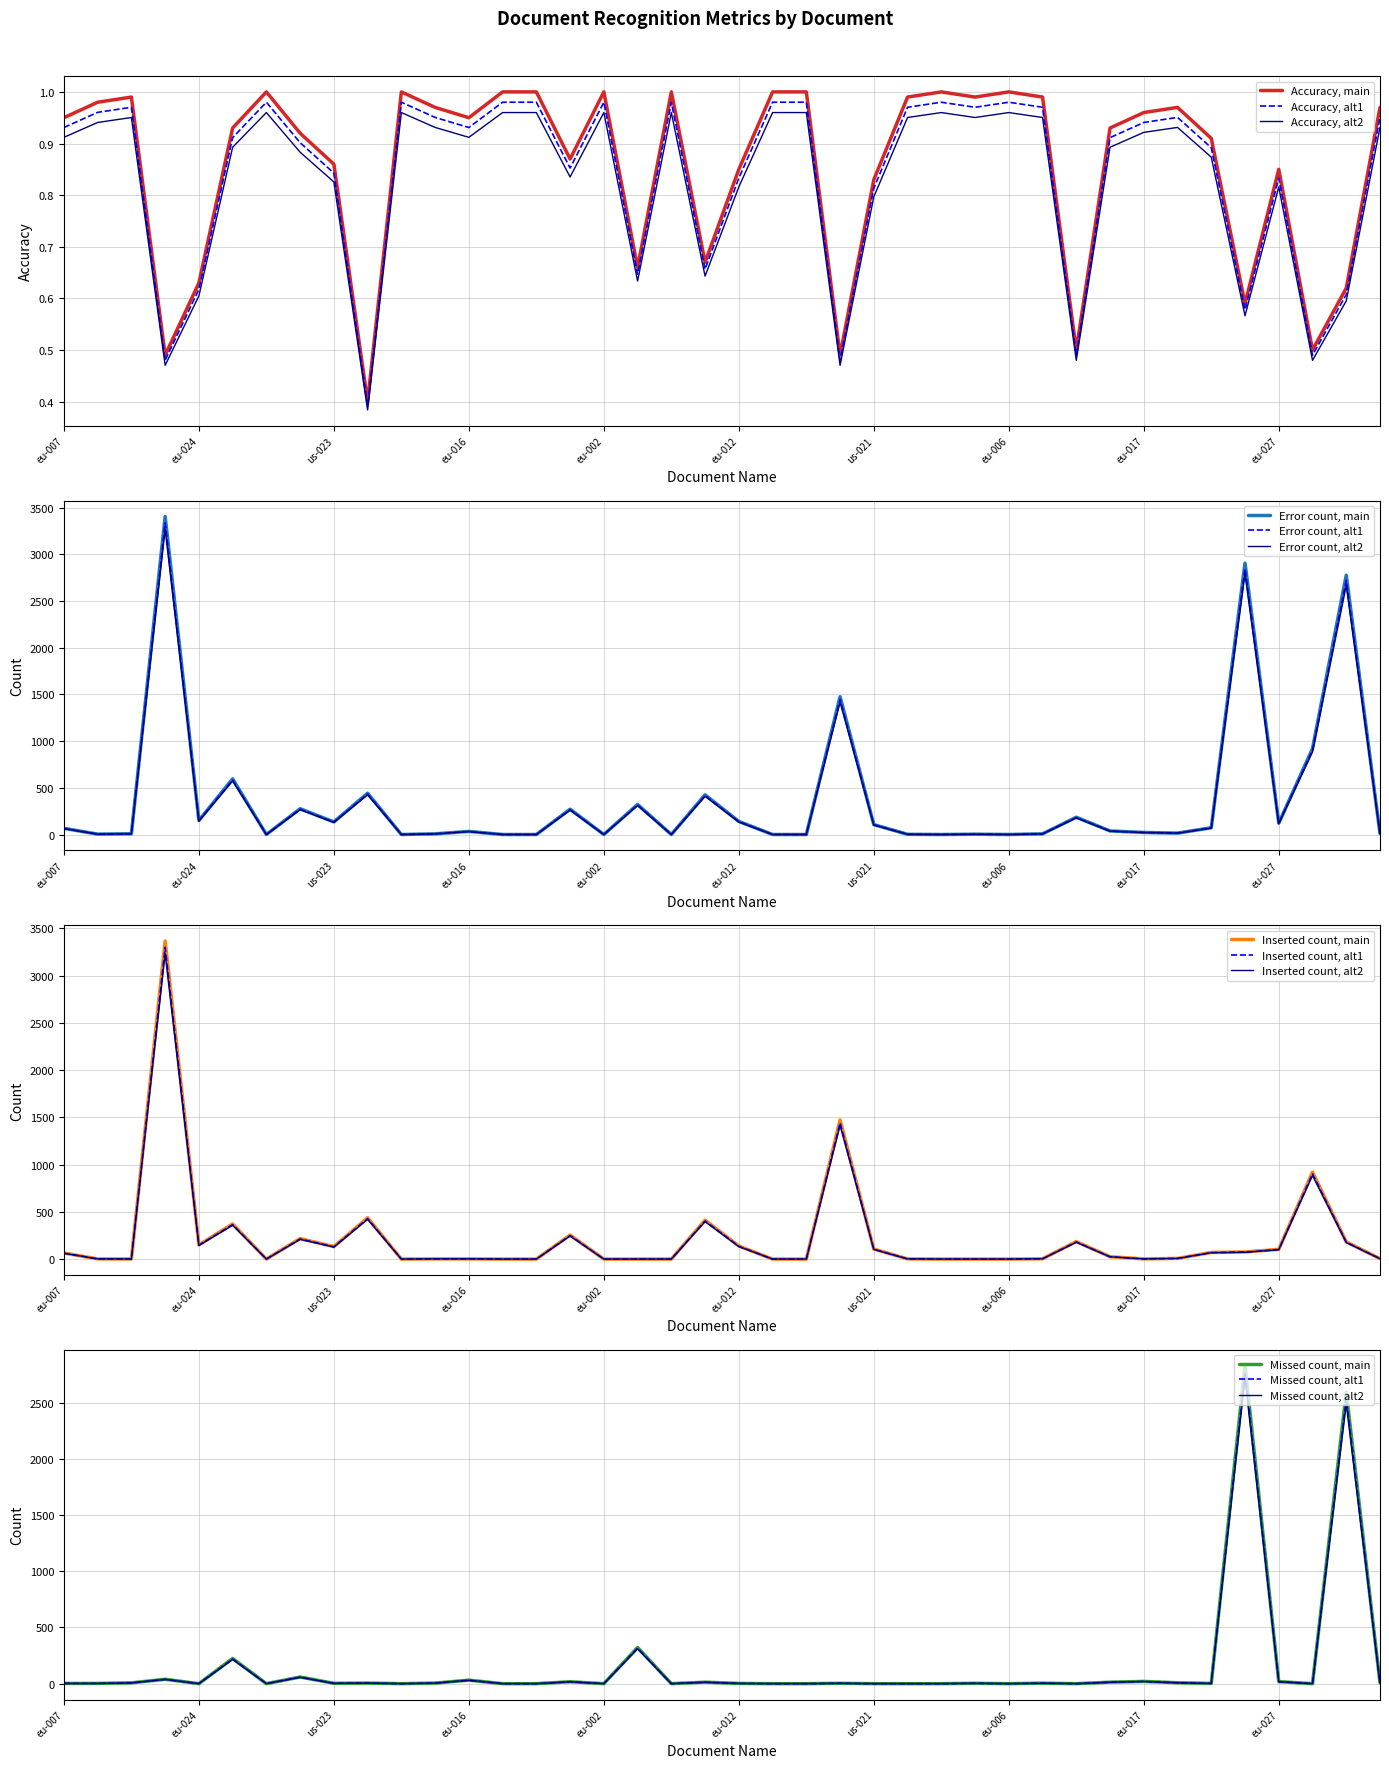

Reading left to right, list all the values displayed in this chart.

Accuracy: eu-007=0.9	us-003=1.0	eu-021=1.0	us-015=0.5	eu-024=0.6	us-024=0.9	us-040=1.0	us-019=0.9	us-023=0.9	us-010=0.4	us-013=1.0	us-030=1.0	eu-016=0.9	us-008=1.0	eu-010=1.0	eu-015=0.9	eu-002=1.0	us-009=0.7	us-011a=1.0	us-034=0.7	eu-012=0.8	eu-014=1.0	us-005=1.0	us-016=0.5	us-021=0.8	us-022=1.0	us-029=1.0	us-028=1.0	eu-006=1.0	us-012=1.0	eu-011=0.5	us-026=0.9	eu-017=1.0	eu-009a=1.0	us-037=0.9	us-017=0.6	eu-027=0.8	eu-003=0.5	us-025=0.6	eu-008=1.0
Error count: eu-007=66.0	us-003=4.0	eu-021=8.0	us-015=3404.0	eu-024=150.0	us-024=596.0	us-040=0.0	us-019=276.0	us-023=135.0	us-010=442.0	us-013=0.0	us-030=7.0	eu-016=33.0	us-008=0.0	eu-010=0.0	eu-015=271.0	eu-002=0.0	us-009=322.0	us-011a=0.0	us-034=425.0	eu-012=140.0	eu-014=0.0	us-005=0.0	us-016=1475.0	us-021=106.0	us-022=2.0	us-029=0.0	us-028=3.0	eu-006=0.0	us-012=7.0	eu-011=185.0	us-026=38.0	eu-017=22.0	eu-009a=15.0	us-037=72.0	us-017=2905.0	eu-027=121.0	eu-003=920.0	us-025=2775.0	eu-008=10.0
Inserted count: eu-007=62.7	us-003=2.0	eu-021=1.0	us-015=3297.7	eu-024=147.0	us-024=364.6	us-040=0.0	us-019=212.7	us-023=129.4	us-010=428.3	us-013=0.0	us-030=2.0	eu-016=2.0	us-008=0.0	eu-010=0.0	eu-015=248.9	eu-002=0.0	us-009=0.0	us-011a=0.0	us-034=403.8	eu-012=135.2	eu-014=0.0	us-005=0.0	us-016=1442.6	us-021=103.9	us-022=2.0	us-029=0.0	us-028=0.0	eu-006=0.0	us-012=2.9	eu-011=181.3	us-026=24.5	eu-017=2.0	eu-009a=6.9	us-037=68.6	us-017=73.5	eu-027=100.9	eu-003=901.6	us-025=178.4	eu-008=3.9
Missed count: eu-007=2.0	us-003=2.0	eu-021=7.0	us-015=39.0	eu-024=0.0	us-024=224.0	us-040=0.0	us-019=59.0	us-023=3.0	us-010=5.0	us-013=0.0	us-030=5.0	eu-016=31.0	us-008=0.0	eu-010=0.0	eu-015=17.0	eu-002=0.0	us-009=322.0	us-011a=0.0	us-034=13.0	eu-012=2.0	eu-014=0.0	us-005=0.0	us-016=3.0	us-021=0.0	us-022=0.0	us-029=0.0	us-028=3.0	eu-006=0.0	us-012=4.0	eu-011=0.0	us-026=13.0	eu-017=20.0	eu-009a=8.0	us-037=2.0	us-017=2830.0	eu-027=18.0	eu-003=0.0	us-025=2593.0	eu-008=6.0